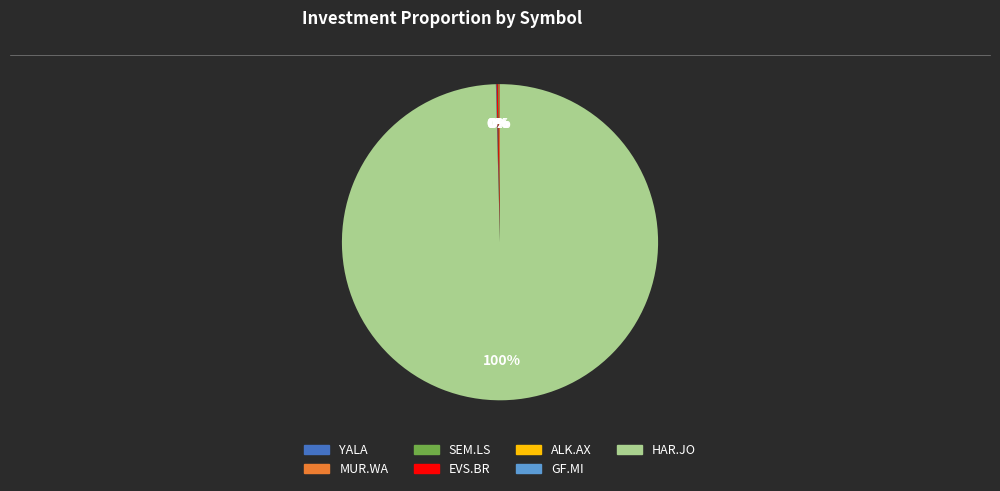

What is the largest slice in the pie chart?

HAR.JO